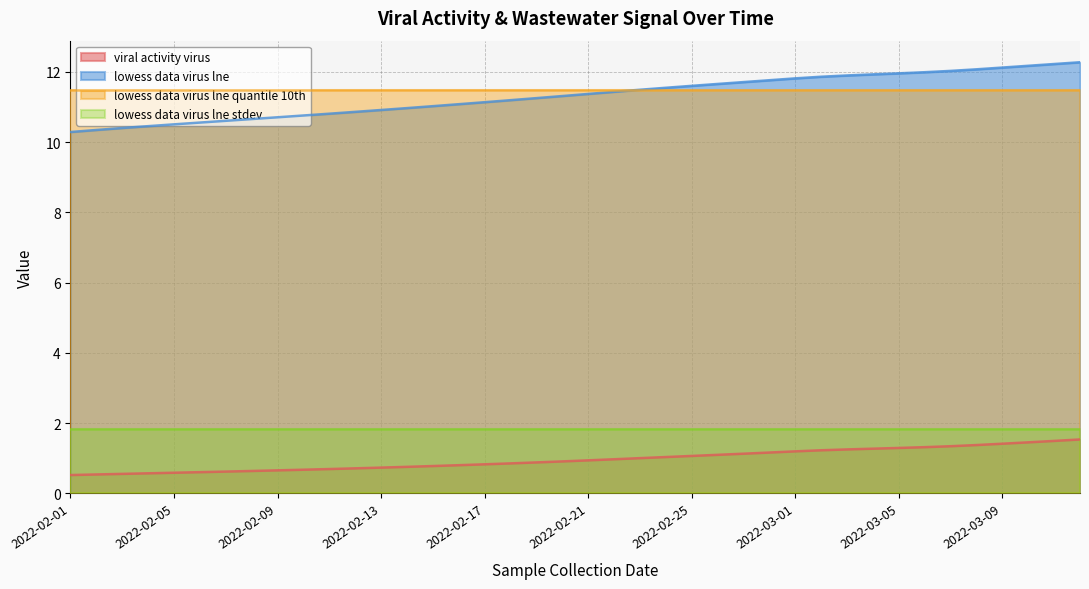

True or false: viral activity virus has a value of 0.2 at 2022-02-09.

False